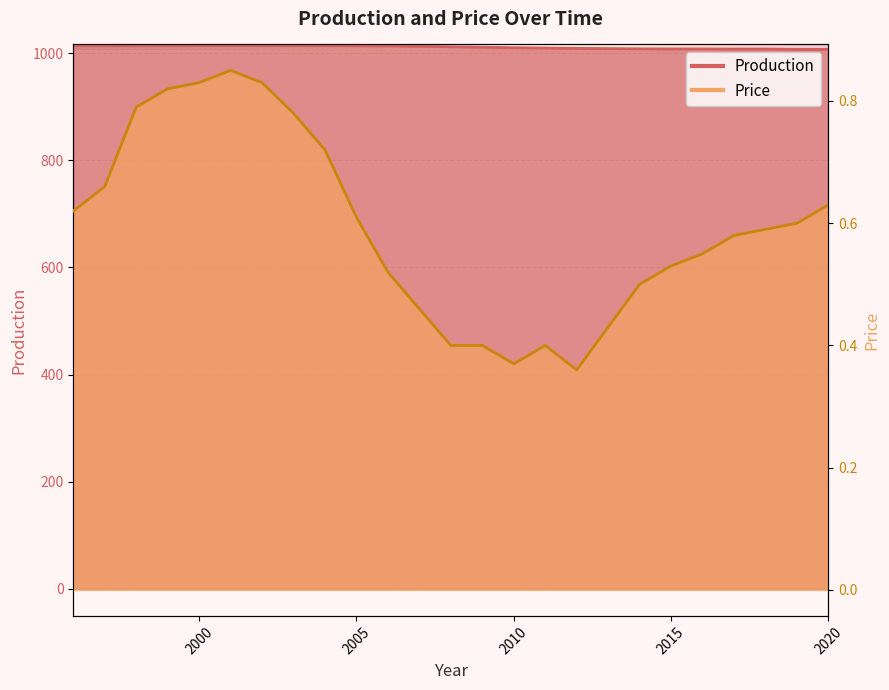

True or false: Price and Production intersect in this chart.

False